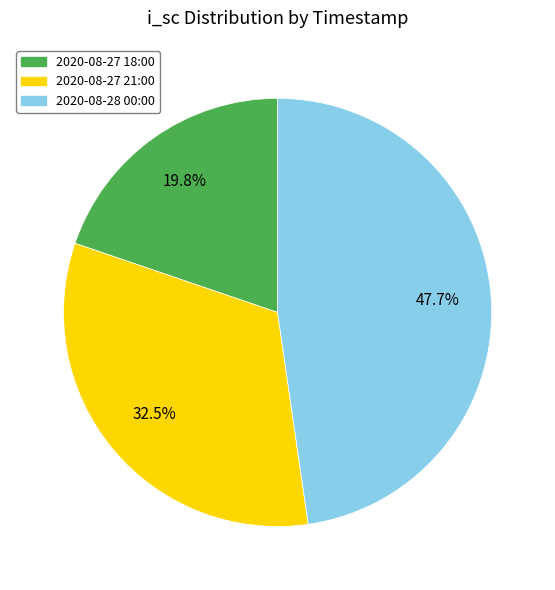

Is 2020-08-27 18:00 the majority of the pie?

No